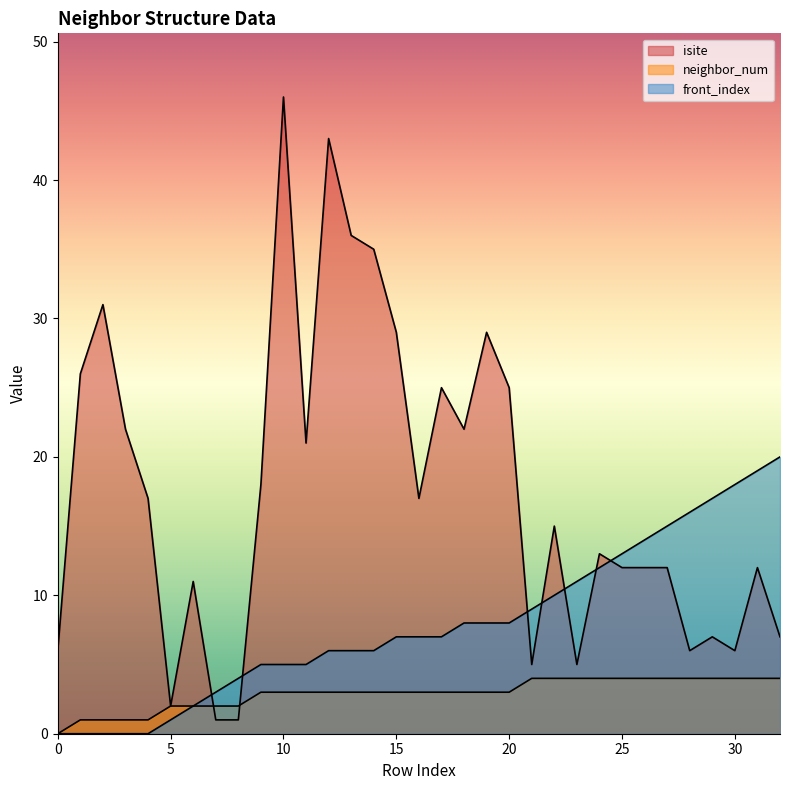

True or false: neighbor_num has more than 2 interior local peaks.

False